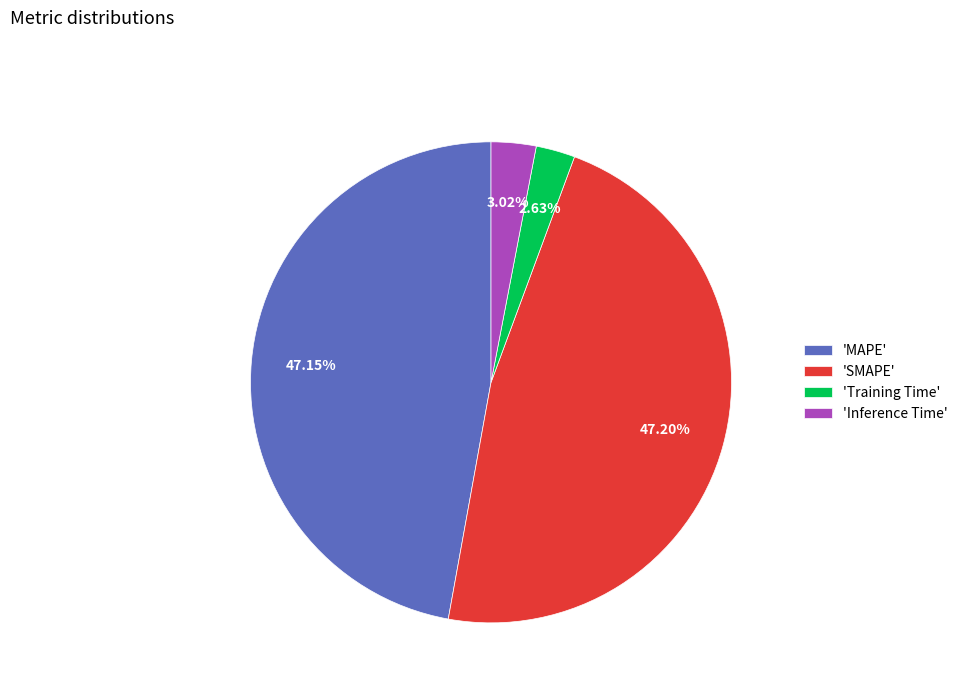

Does 'Inference Time' represent more than half of the total?

No